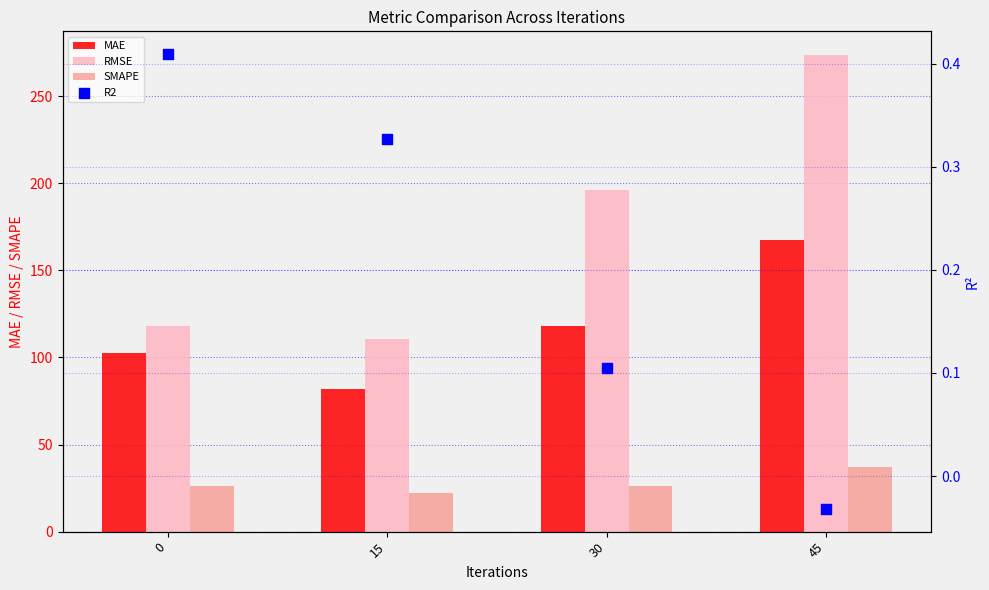

What is the total value across all series at 0?

247.1